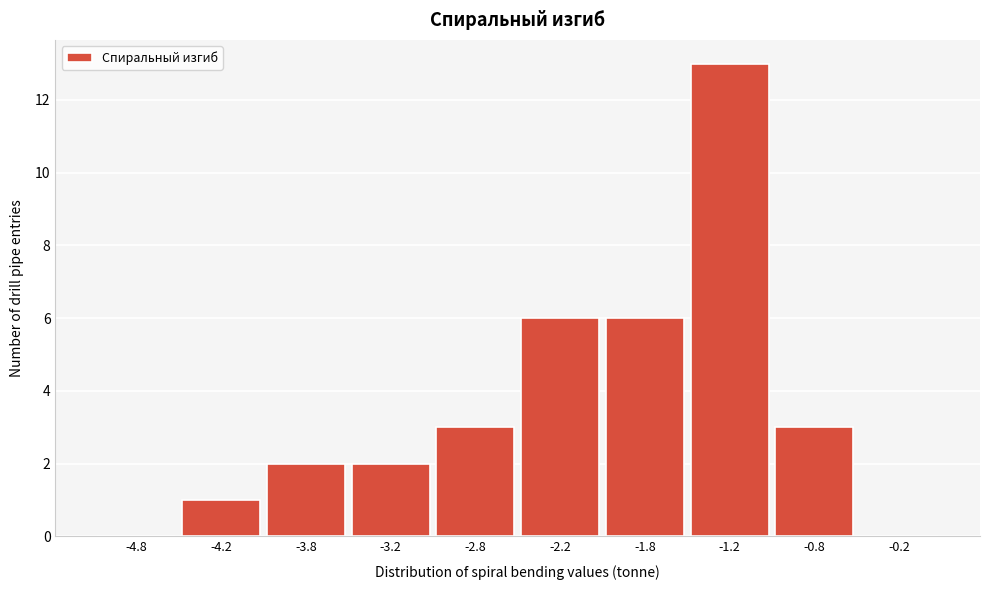

Reading left to right, transcribe this chart: for each bar, give the range it covers on the x-axis and its height. The values are not printed on the chart, so give them approximately, as read against the axis.

-5.0 to -4.5: 0
-4.5 to -4.0: 1
-4.0 to -3.5: 2
-3.5 to -3.0: 2
-3.0 to -2.5: 3
-2.5 to -2.0: 6
-2.0 to -1.5: 6
-1.5 to -1.0: 13
-1.0 to -0.5: 3
-0.5 to 0.0: 0